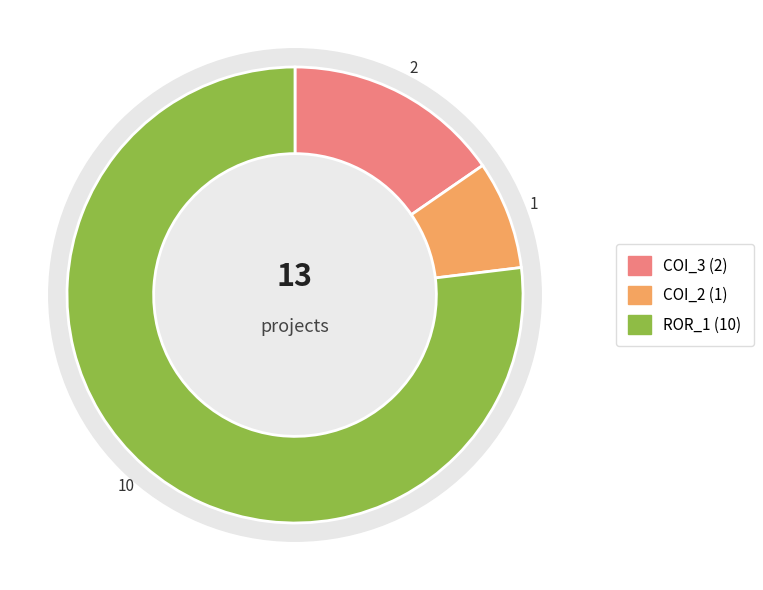

To the nearest percent, what is the average slice percentage?

33%